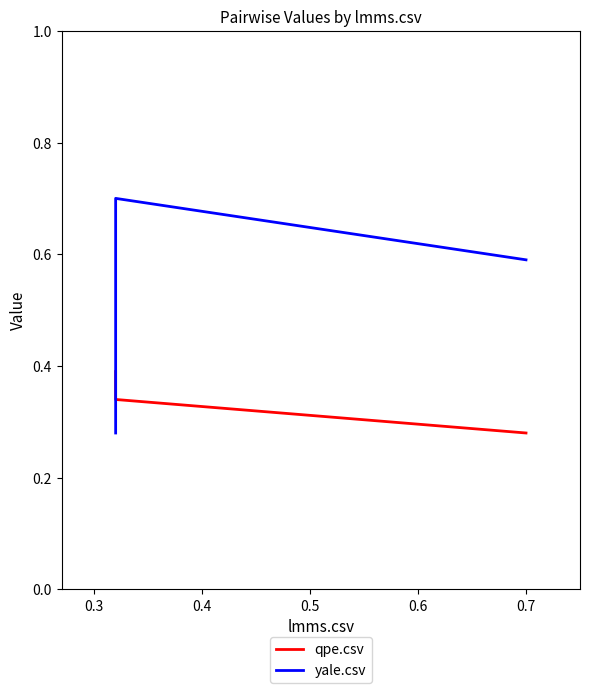

What is the difference between the yale.csv values at 0.2 and 0.4?

0.3